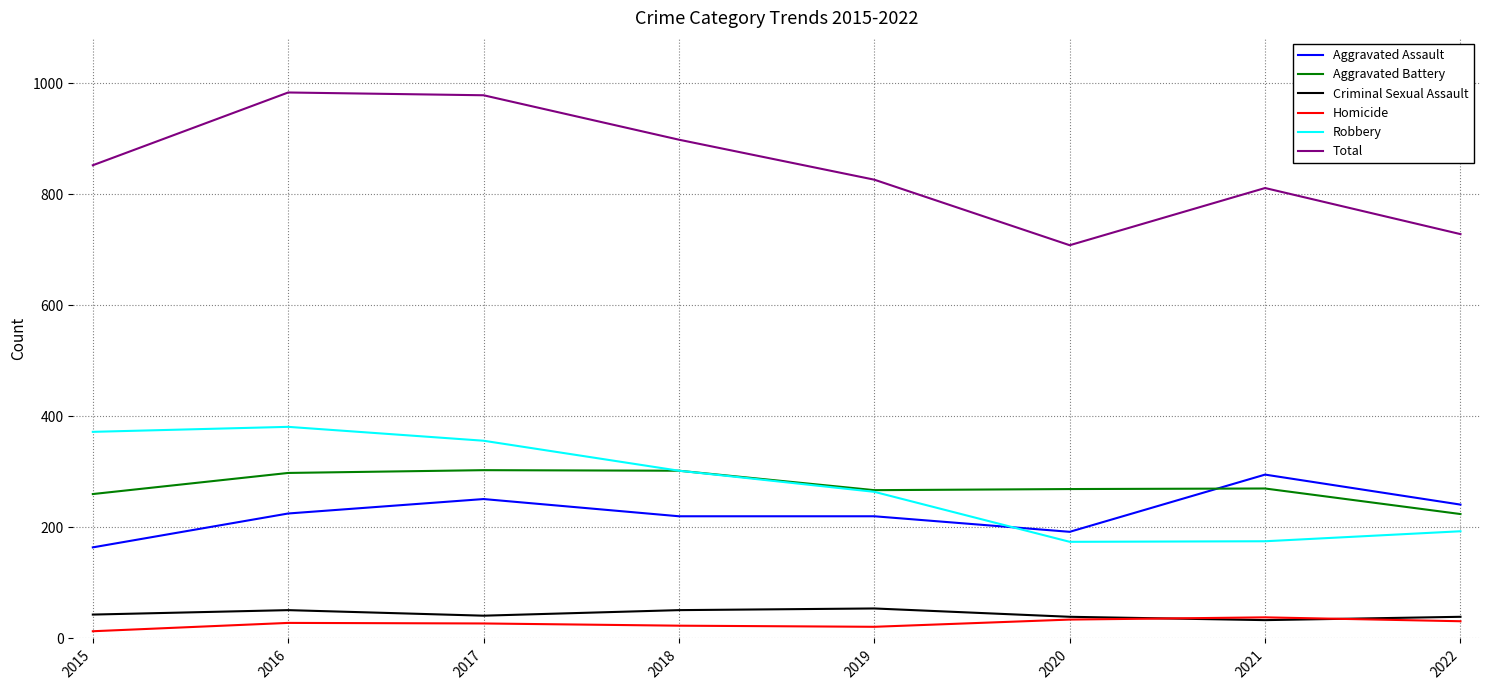

True or false: Aggravated Battery and Criminal Sexual Assault cross at least once.

False